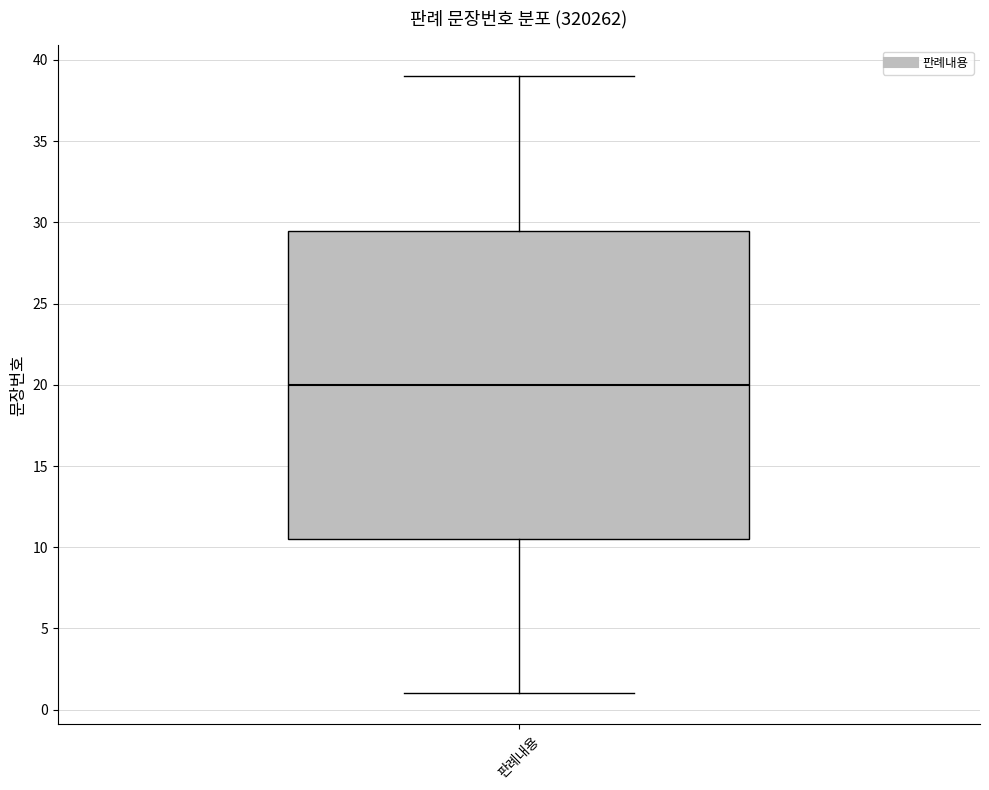

Read this box plot against the y-axis: the position of the median line, the range covered by the box, and the ends of both whiskers. The values are not printed on the chart, so give them approximately, as read against the axis.

median 20.0, box 10.5 to 29.5, whiskers 1.0 to 39.0